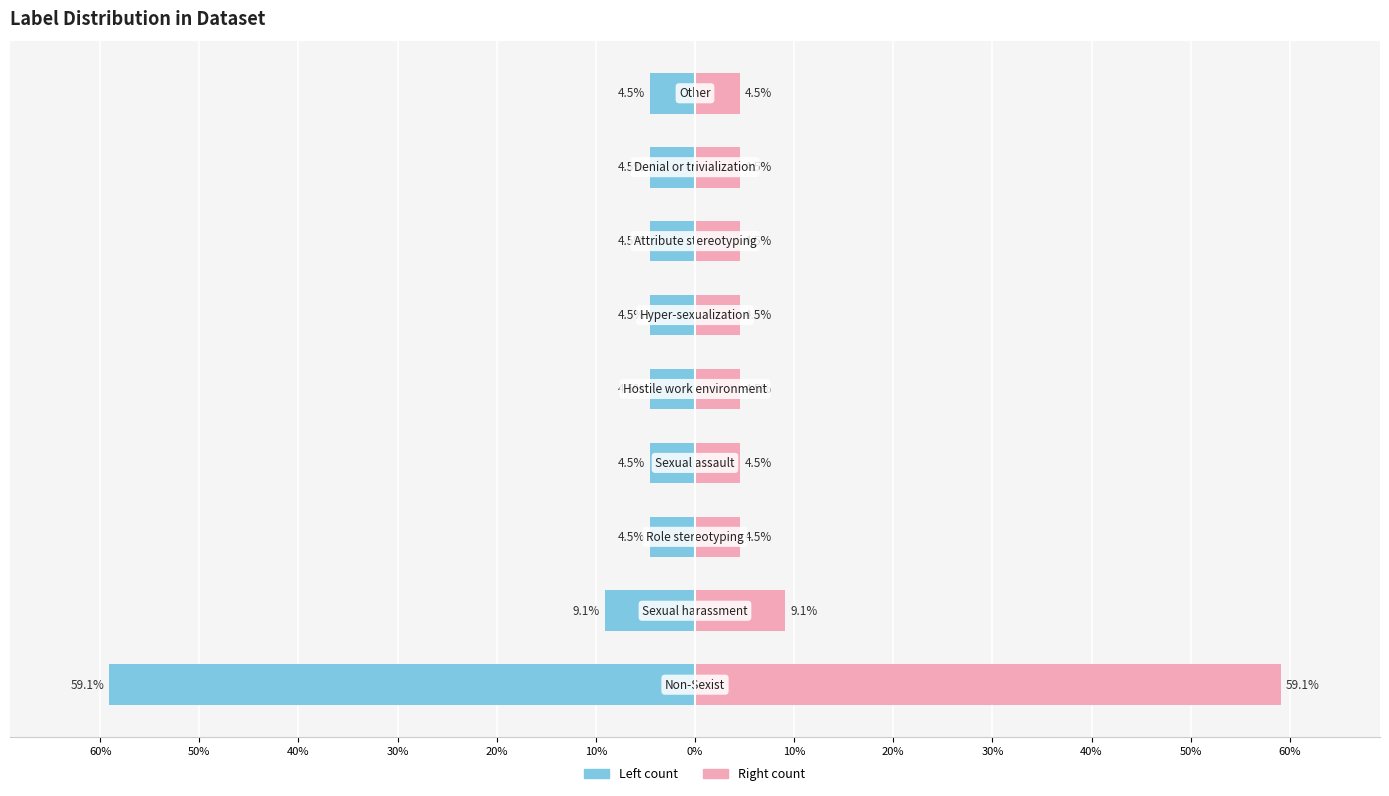

List the series in order of their overall mean, lowest first.

Count (left), Count (right)